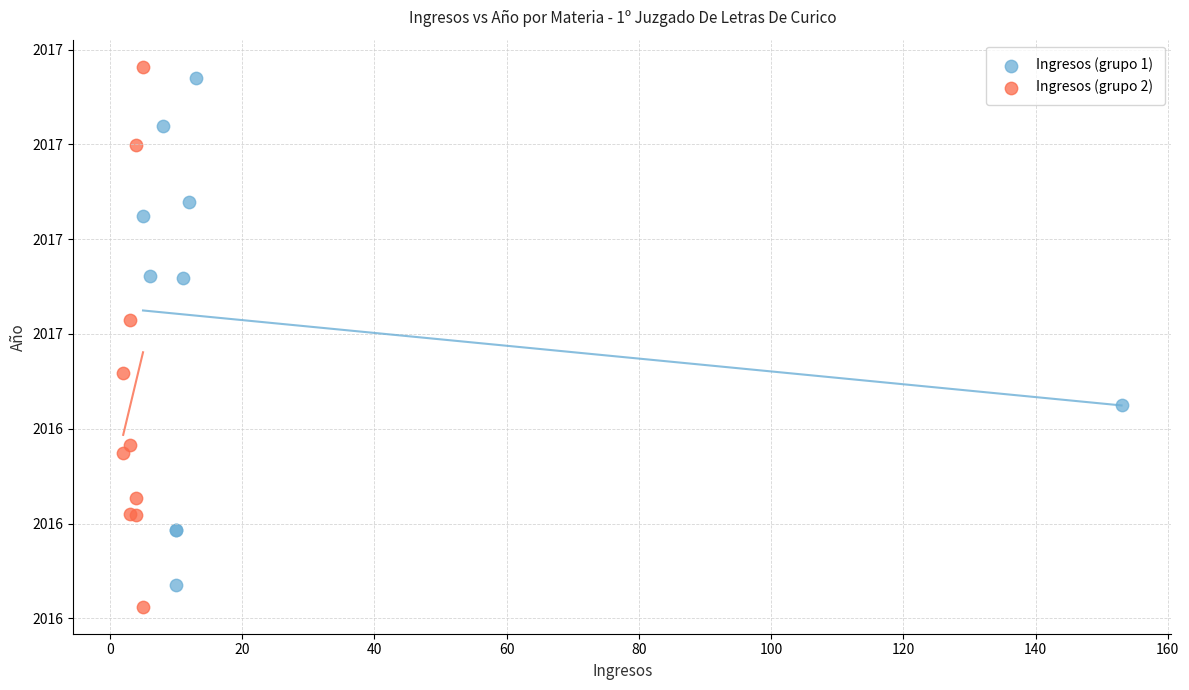

Which series has the widest spread of Y values?

Ingresos (grupo 2)